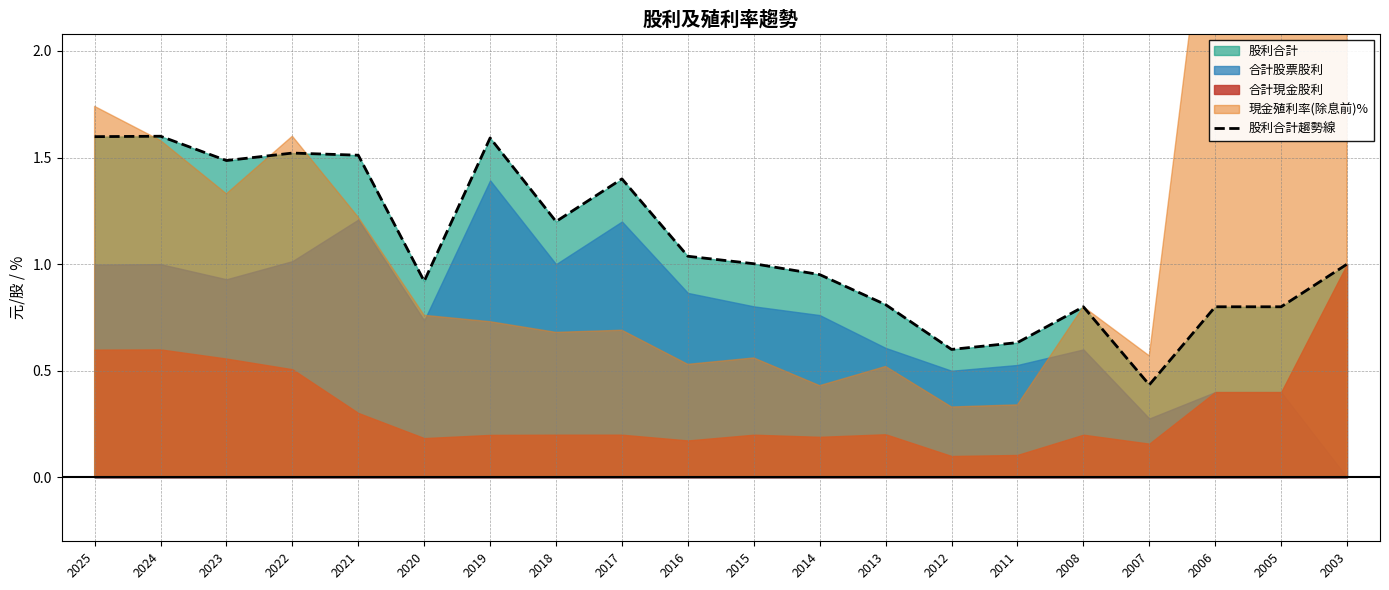

Between 2017 and 2008, which is larger?

2017